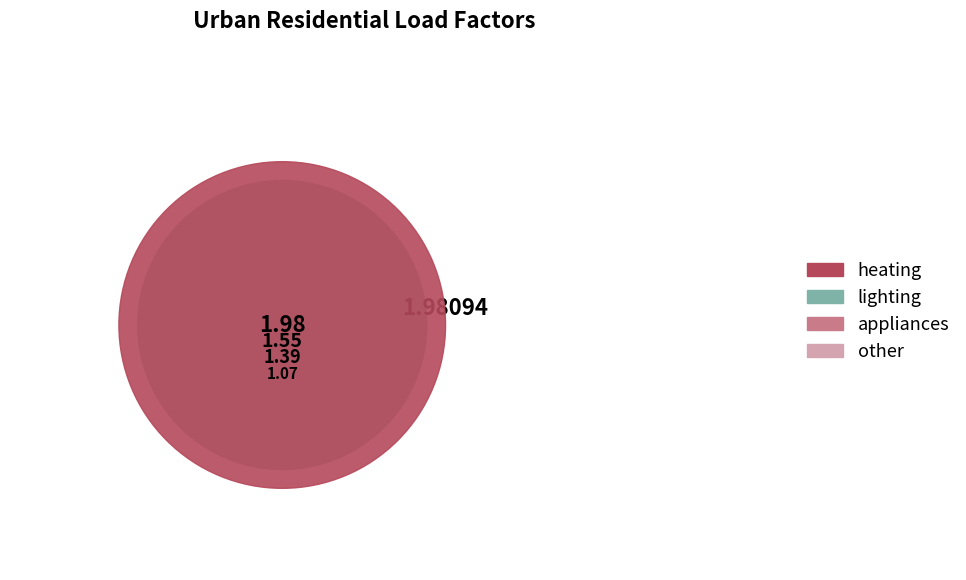

Is there a majority slice in this chart?

No